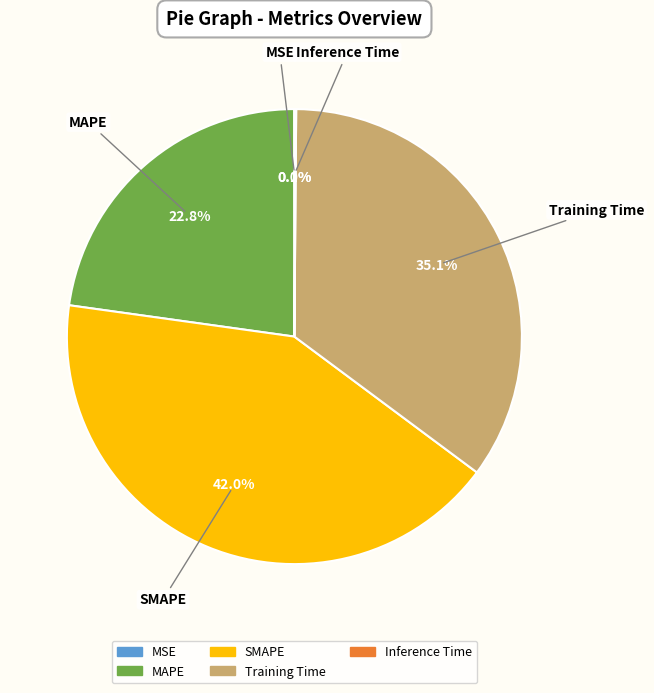

To the nearest percent, what is the average slice percentage?

20%